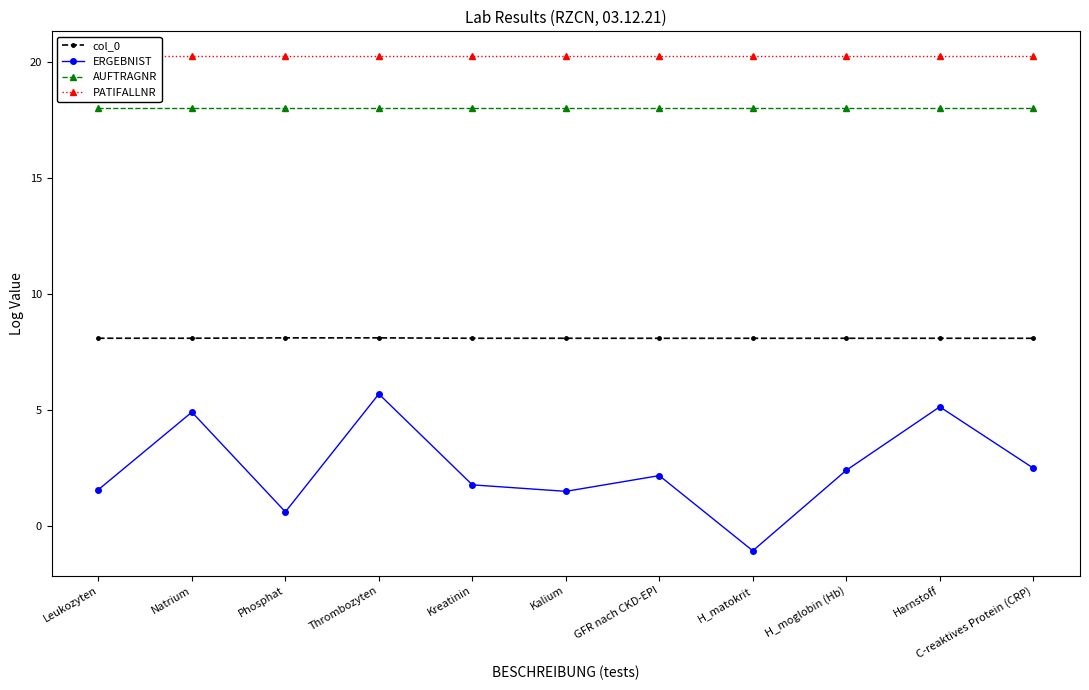

Does the chart display data point markers on the line(s)?

Yes